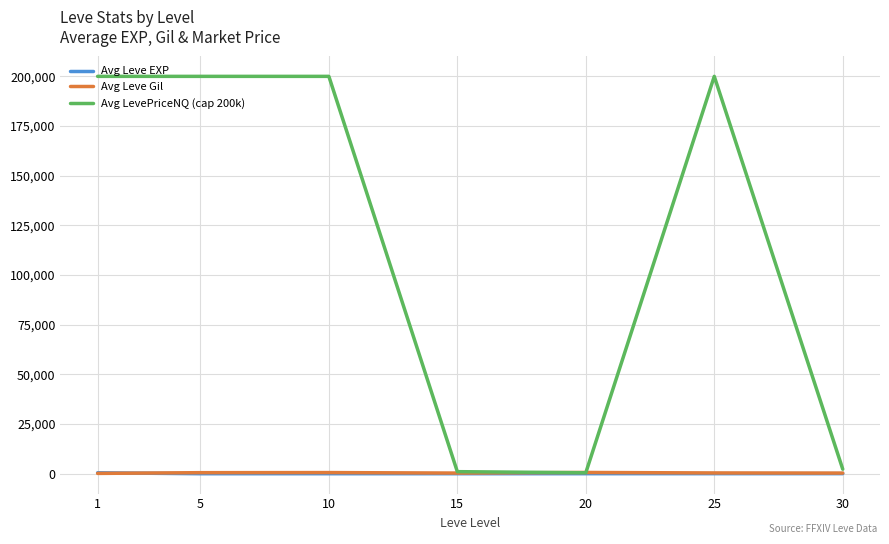

Is this an area chart (filled region under the line)?

No